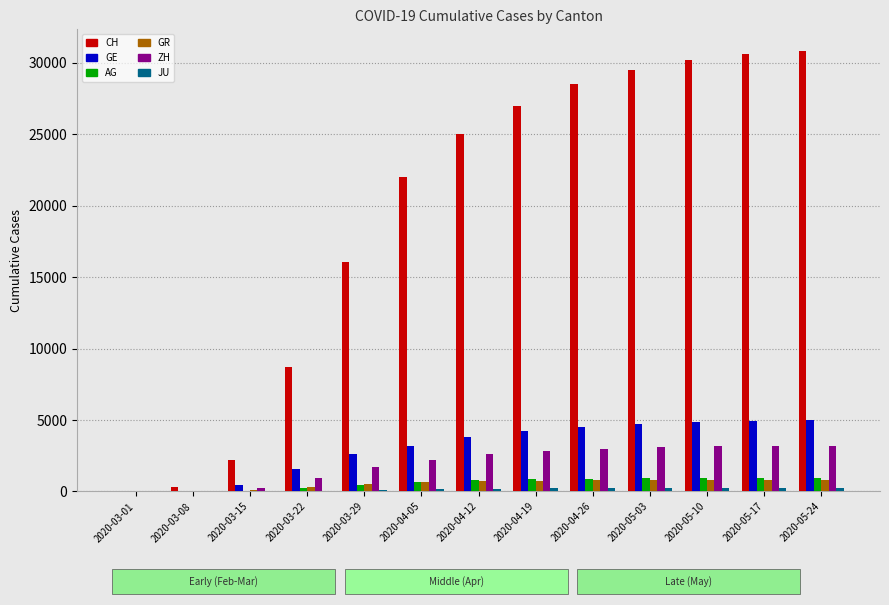

How many categories are shown in the chart?

13